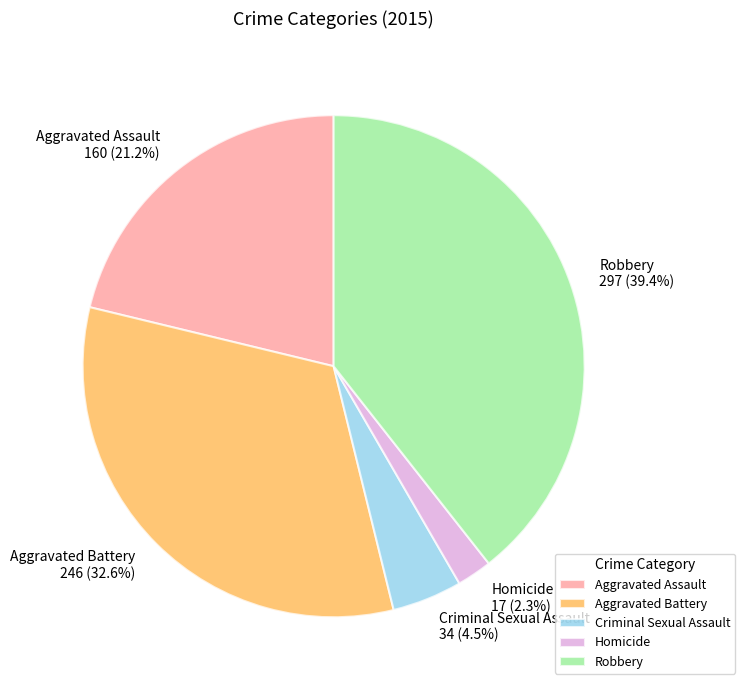

Which category has the biggest portion of the pie?

Robbery